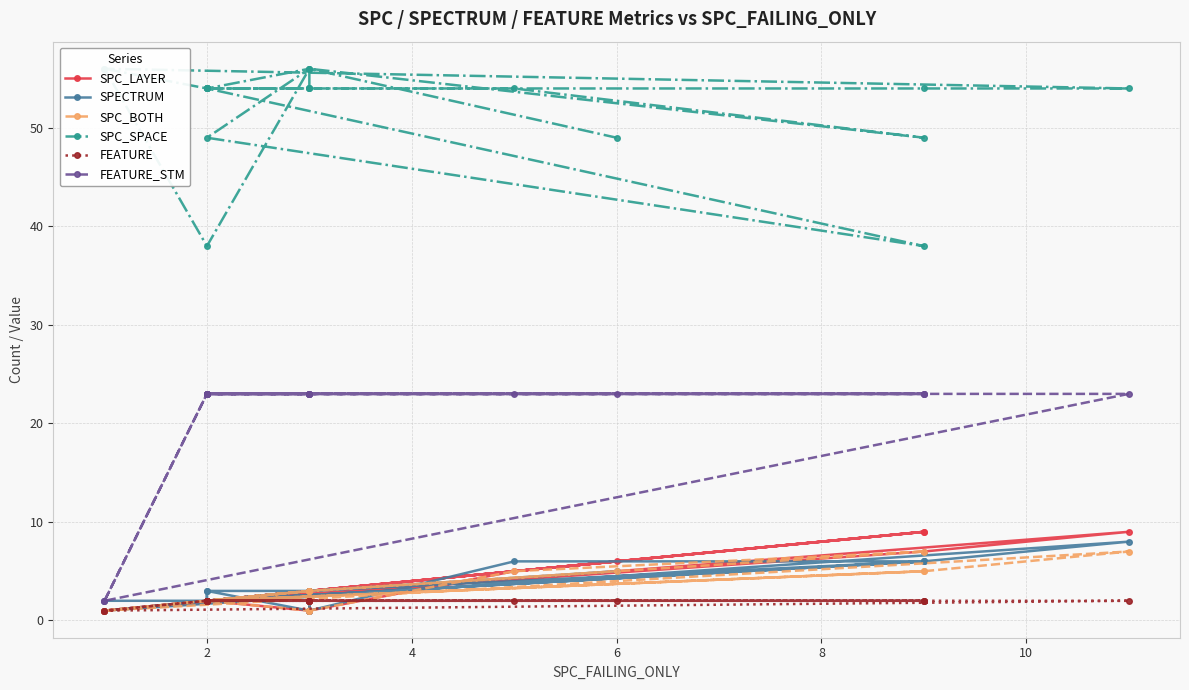

How many interior local peaks does the SPC_BOTH series have?

5